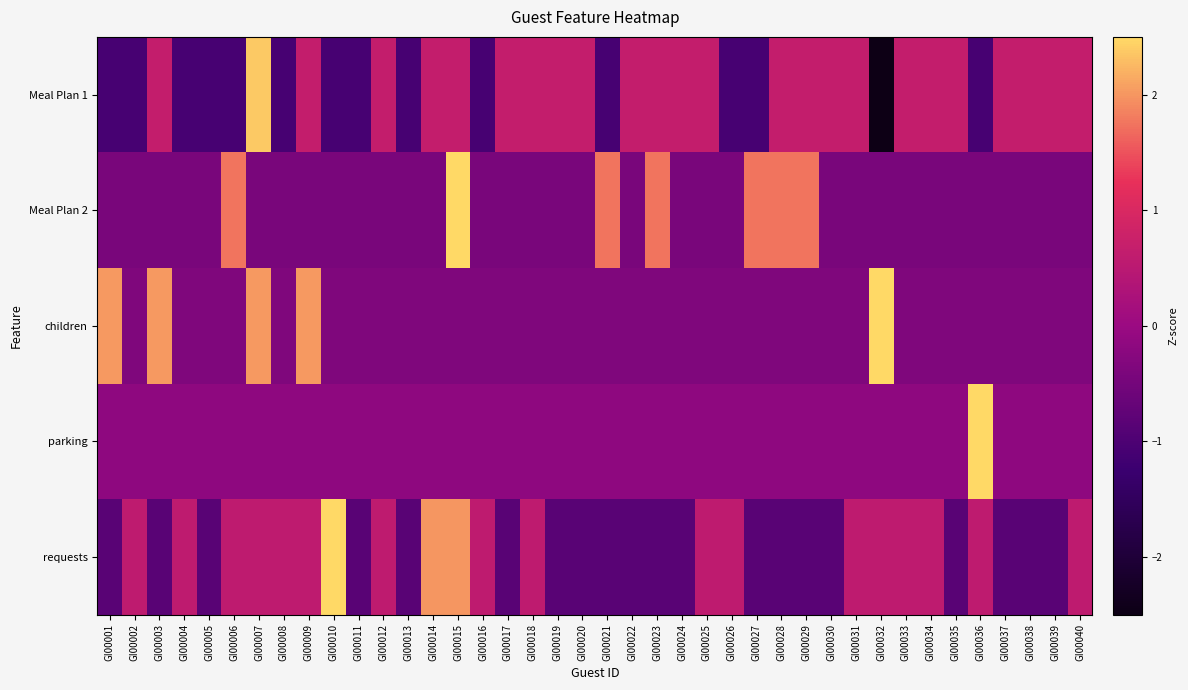

Reading left to right, extract all data points from this chart.

Meal Plan 1: GI00001=-1.1	GI00002=-1.1	GI00003=0.6	GI00004=-1.1	GI00005=-1.1	GI00006=-1.1	GI00007=2.4	GI00008=-1.1	GI00009=0.6	GI00010=-1.1	GI00011=-1.1	GI00012=0.6	GI00013=-1.1	GI00014=0.6	GI00015=0.6	GI00016=-1.1	GI00017=0.6	GI00018=0.6	GI00019=0.6	GI00020=0.6	GI00021=-1.1	GI00022=0.6	GI00023=0.6	GI00024=0.6	GI00025=0.6	GI00026=-1.1	GI00027=-1.1	GI00028=0.6	GI00029=0.6	GI00030=0.6	GI00031=0.6	GI00032=-2.8	GI00033=0.6	GI00034=0.6	GI00035=0.6	GI00036=-1.1	GI00037=0.6	GI00038=0.6	GI00039=0.6	GI00040=0.6
Meal Plan 2: GI00001=-0.4	GI00002=-0.4	GI00003=-0.4	GI00004=-0.4	GI00005=-0.4	GI00006=1.7	GI00007=-0.4	GI00008=-0.4	GI00009=-0.4	GI00010=-0.4	GI00011=-0.4	GI00012=-0.4	GI00013=-0.4	GI00014=-0.4	GI00015=3.9	GI00016=-0.4	GI00017=-0.4	GI00018=-0.4	GI00019=-0.4	GI00020=-0.4	GI00021=1.7	GI00022=-0.4	GI00023=1.7	GI00024=-0.4	GI00025=-0.4	GI00026=-0.4	GI00027=1.7	GI00028=1.7	GI00029=1.7	GI00030=-0.4	GI00031=-0.4	GI00032=-0.4	GI00033=-0.4	GI00034=-0.4	GI00035=-0.4	GI00036=-0.4	GI00037=-0.4	GI00038=-0.4	GI00039=-0.4	GI00040=-0.4
children: GI00001=2.0	GI00002=-0.4	GI00003=2.0	GI00004=-0.4	GI00005=-0.4	GI00006=-0.4	GI00007=2.0	GI00008=-0.4	GI00009=2.0	GI00010=-0.4	GI00011=-0.4	GI00012=-0.4	GI00013=-0.4	GI00014=-0.4	GI00015=-0.4	GI00016=-0.4	GI00017=-0.4	GI00018=-0.4	GI00019=-0.4	GI00020=-0.4	GI00021=-0.4	GI00022=-0.4	GI00023=-0.4	GI00024=-0.4	GI00025=-0.4	GI00026=-0.4	GI00027=-0.4	GI00028=-0.4	GI00029=-0.4	GI00030=-0.4	GI00031=-0.4	GI00032=4.4	GI00033=-0.4	GI00034=-0.4	GI00035=-0.4	GI00036=-0.4	GI00037=-0.4	GI00038=-0.4	GI00039=-0.4	GI00040=-0.4
parking: GI00001=-0.2	GI00002=-0.2	GI00003=-0.2	GI00004=-0.2	GI00005=-0.2	GI00006=-0.2	GI00007=-0.2	GI00008=-0.2	GI00009=-0.2	GI00010=-0.2	GI00011=-0.2	GI00012=-0.2	GI00013=-0.2	GI00014=-0.2	GI00015=-0.2	GI00016=-0.2	GI00017=-0.2	GI00018=-0.2	GI00019=-0.2	GI00020=-0.2	GI00021=-0.2	GI00022=-0.2	GI00023=-0.2	GI00024=-0.2	GI00025=-0.2	GI00026=-0.2	GI00027=-0.2	GI00028=-0.2	GI00029=-0.2	GI00030=-0.2	GI00031=-0.2	GI00032=-0.2	GI00033=-0.2	GI00034=-0.2	GI00035=-0.2	GI00036=6.2	GI00037=-0.2	GI00038=-0.2	GI00039=-0.2	GI00040=-0.2
requests: GI00001=-0.9	GI00002=0.6	GI00003=-0.9	GI00004=0.6	GI00005=-0.9	GI00006=0.6	GI00007=0.6	GI00008=0.6	GI00009=0.6	GI00010=3.4	GI00011=-0.9	GI00012=0.6	GI00013=-0.9	GI00014=2.0	GI00015=2.0	GI00016=0.6	GI00017=-0.9	GI00018=0.6	GI00019=-0.9	GI00020=-0.9	GI00021=-0.9	GI00022=-0.9	GI00023=-0.9	GI00024=-0.9	GI00025=0.6	GI00026=0.6	GI00027=-0.9	GI00028=-0.9	GI00029=-0.9	GI00030=-0.9	GI00031=0.6	GI00032=0.6	GI00033=0.6	GI00034=0.6	GI00035=-0.9	GI00036=0.6	GI00037=-0.9	GI00038=-0.9	GI00039=-0.9	GI00040=0.6